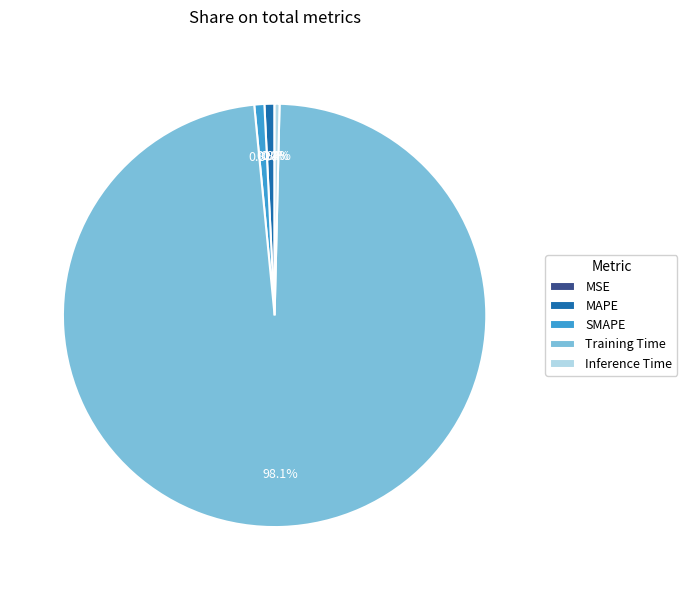

Which slice is the largest?

Training Time